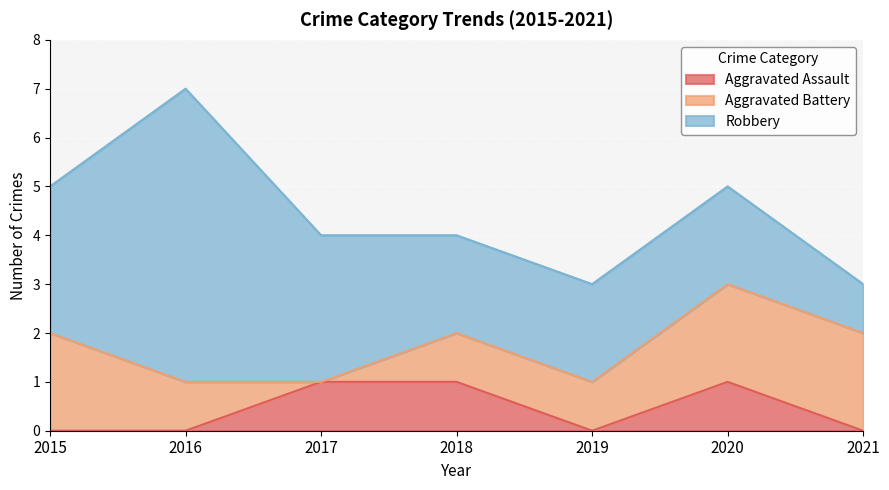

What value does the Aggravated Battery series have at 2019?

1